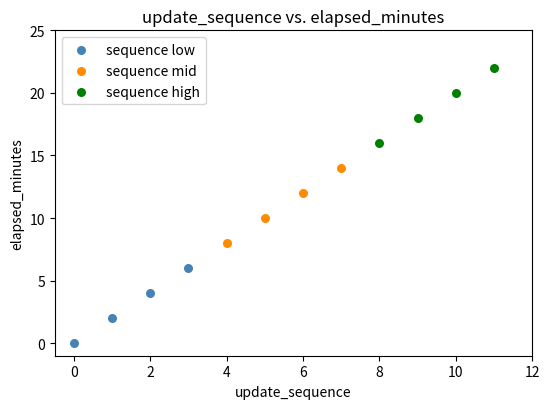

Which series reaches the maximum Y coordinate?

sequence high